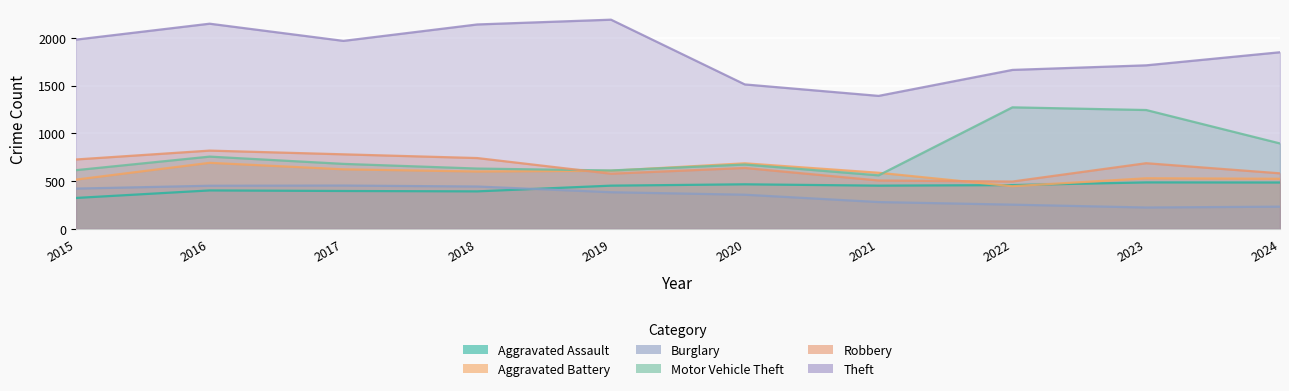

How many values in the Aggravated Assault series exceed 452?

4